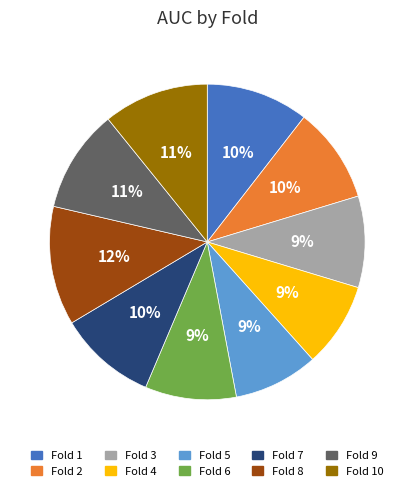

What is the largest slice in the pie chart?

Fold 8